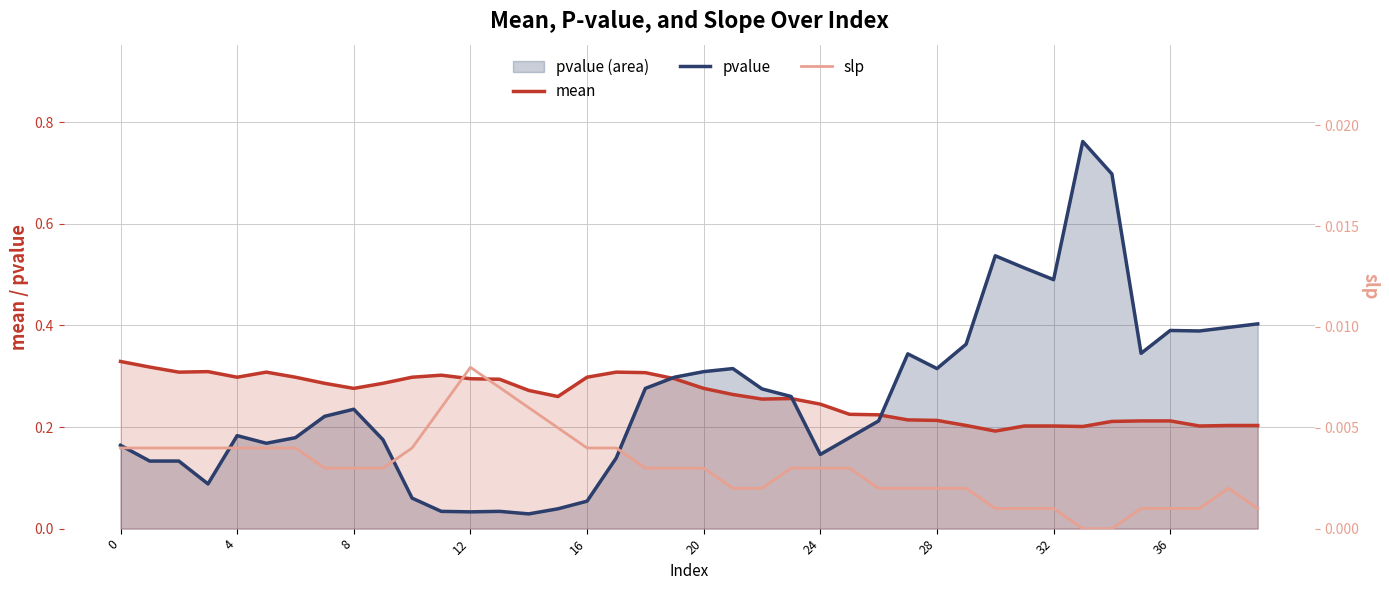

At which category is the sum across all series the highest?

33